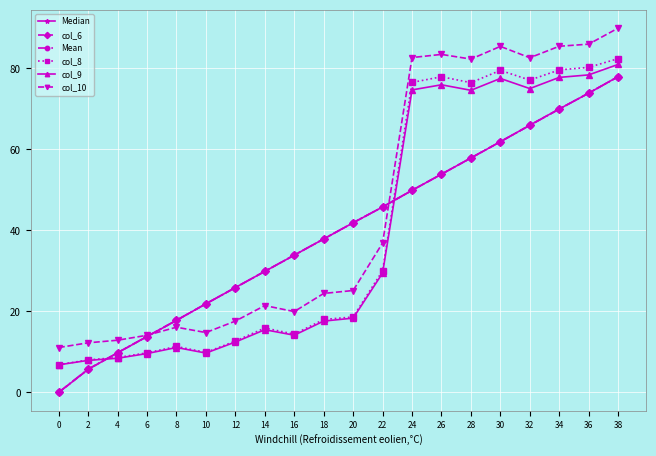

What is the difference between the second highest and second lowest values in the col_6 series?

68.2